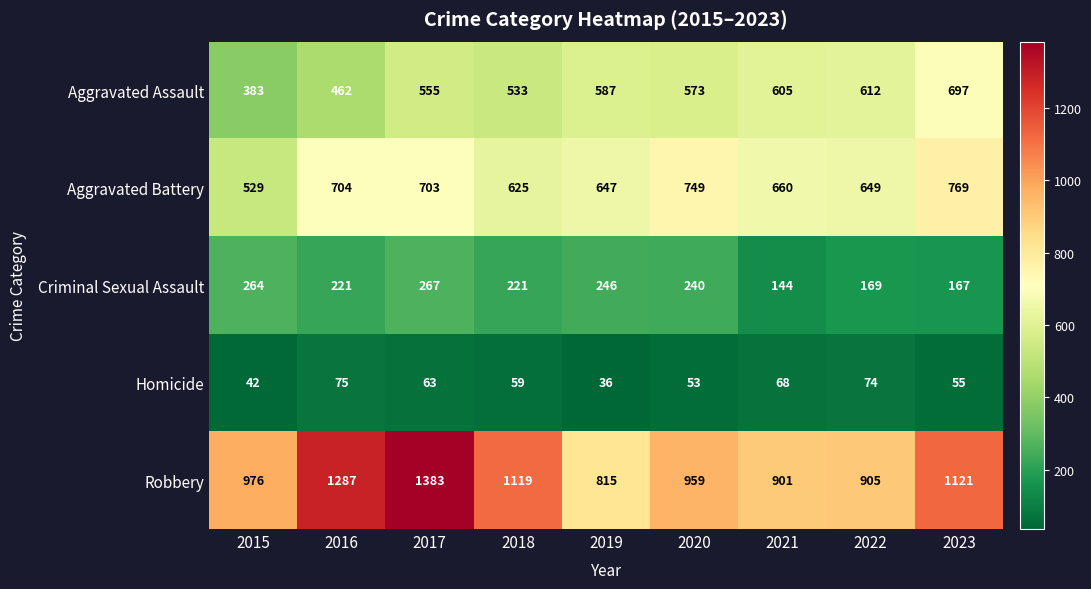

Which series has the widest spread of values?

Robbery